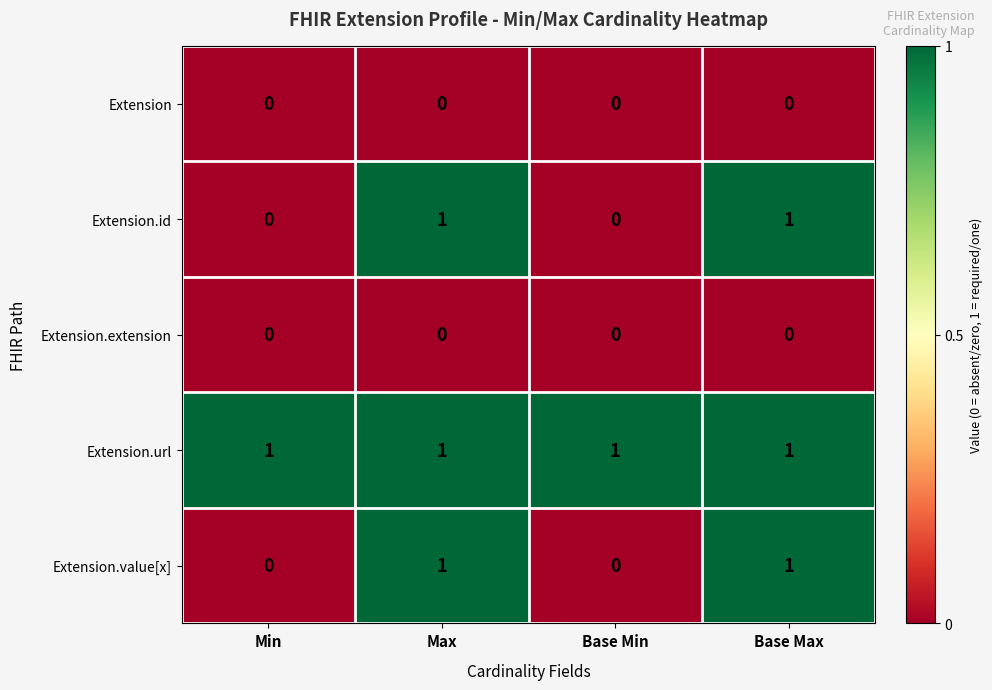

At how many categories does at least one series exceed 0?

4